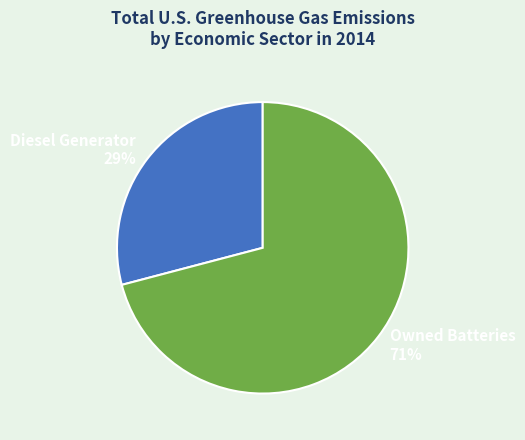

Count the number of slices in the pie.

2